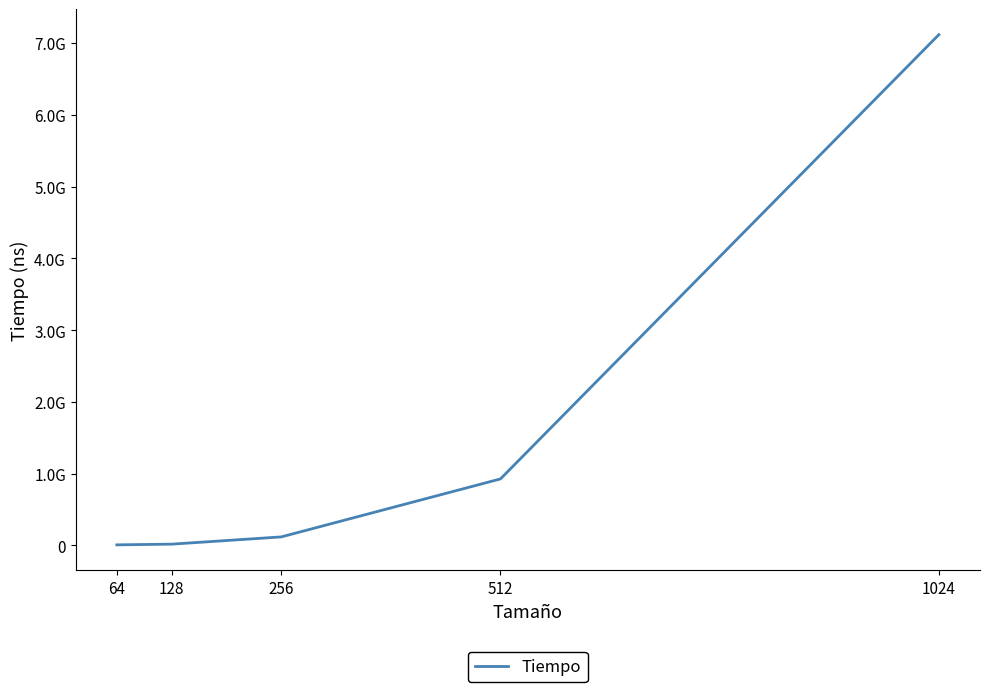

Rank the categories by value from highest to lowest.

1024, 512, 256, 128, 64